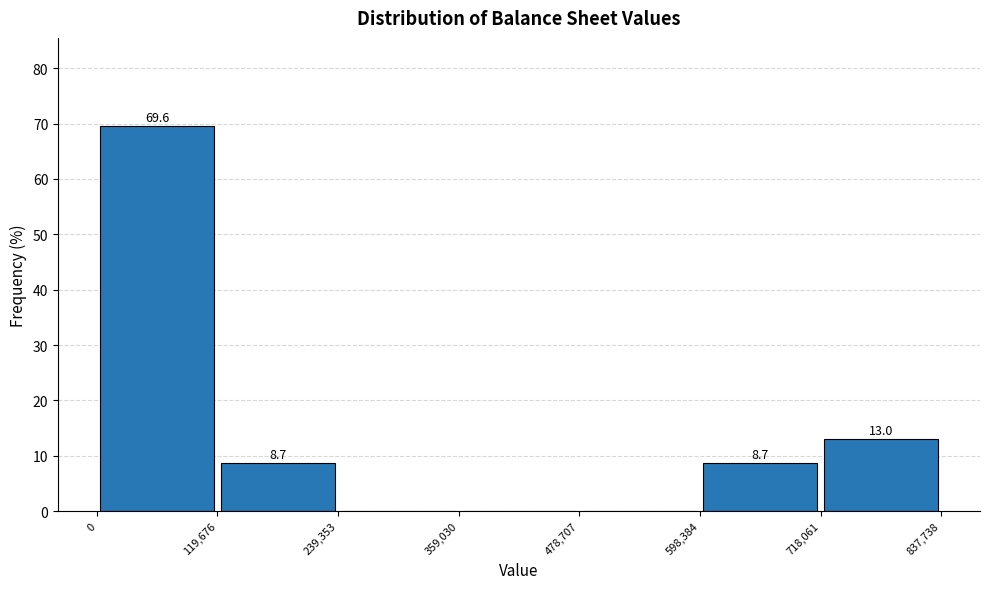

Which range on the x-axis has the tallest bar?

0 to 119,676